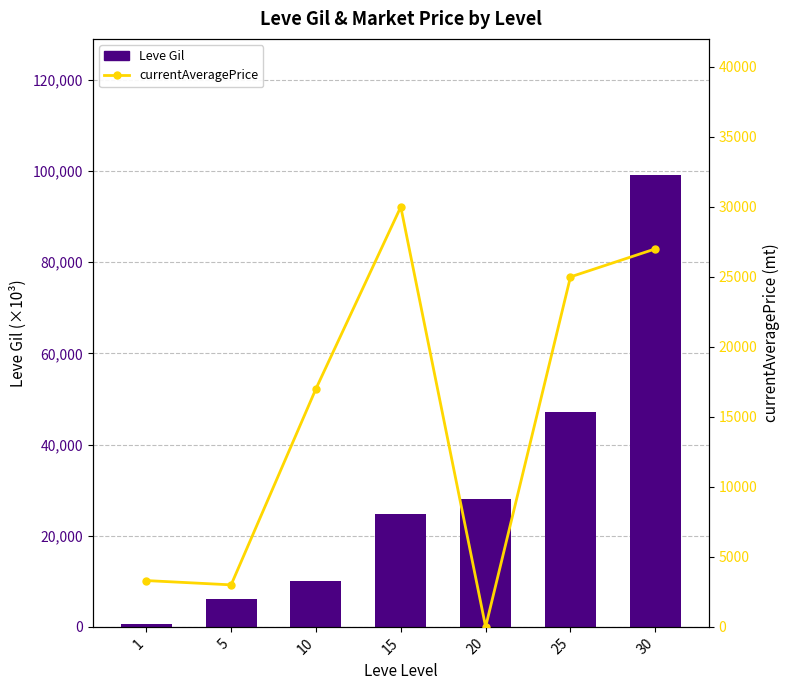

Rank the series at 1 from highest to lowest value.

currentAveragePrice, Leve Gil